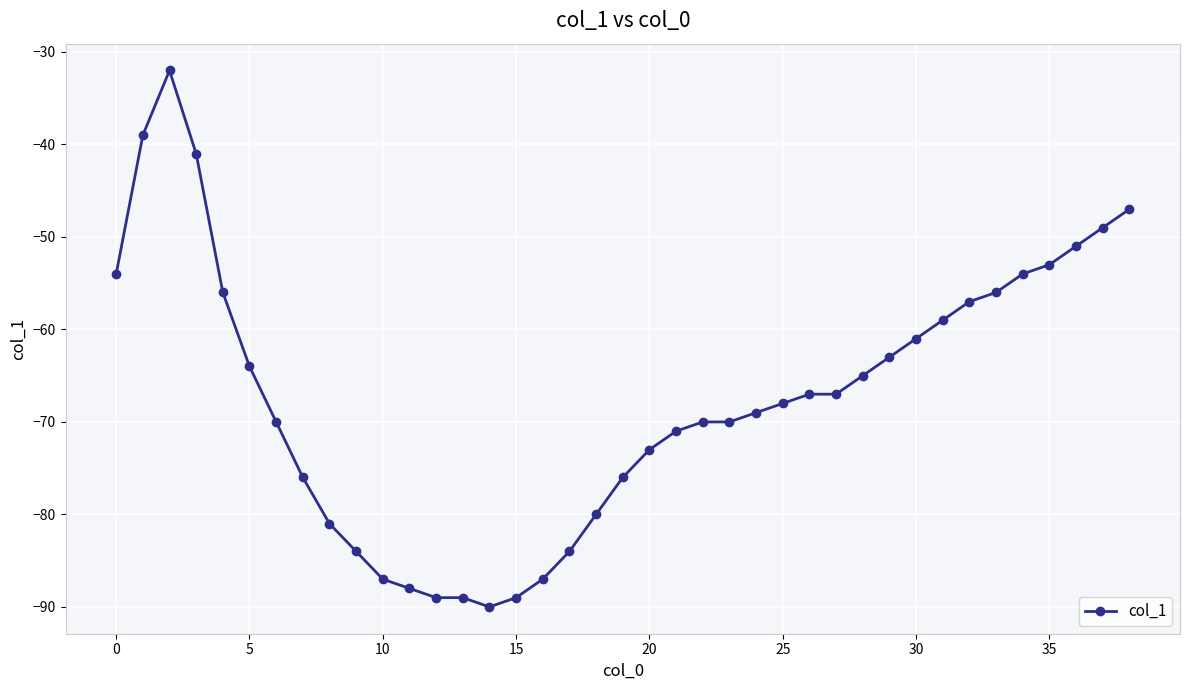

What is the sum of all values?

-2626